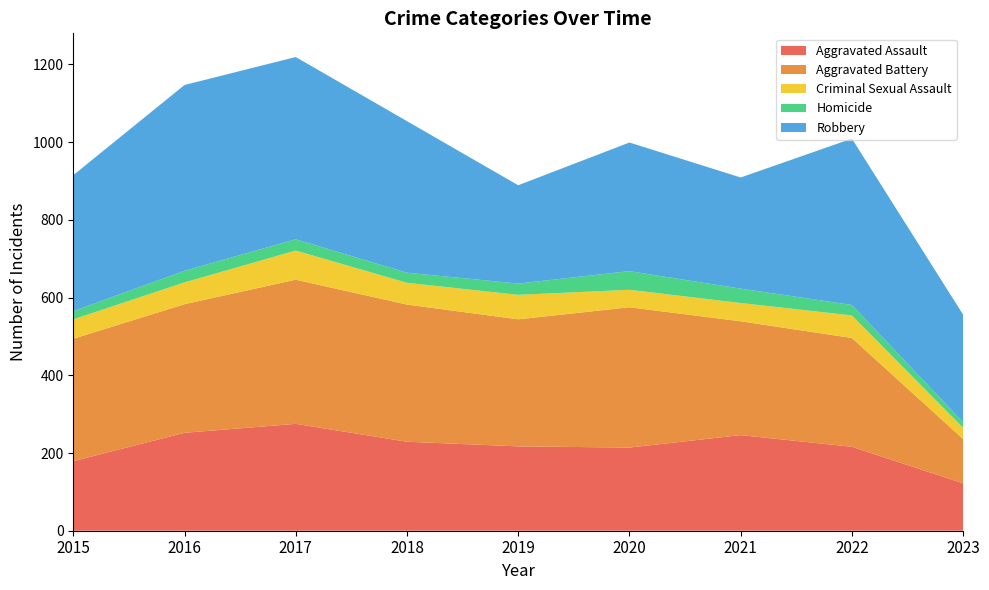

Reading right to left, what are all the values shown in this chart?

Aggravated Assault: 2023=122	2022=216	2021=246	2020=214	2019=217	2018=229	2017=275	2016=252	2015=179
Aggravated Battery: 2023=114	2022=280	2021=293	2020=361	2019=327	2018=353	2017=371	2016=331	2015=315
Criminal Sexual Assault: 2023=29	2022=58	2021=47	2020=45	2019=63	2018=56	2017=75	2016=56	2015=50
Homicide: 2023=14	2022=27	2021=37	2020=48	2019=29	2018=26	2017=29	2016=30	2015=21
Robbery: 2023=277	2022=428	2021=286	2020=331	2019=253	2018=390	2017=469	2016=478	2015=350